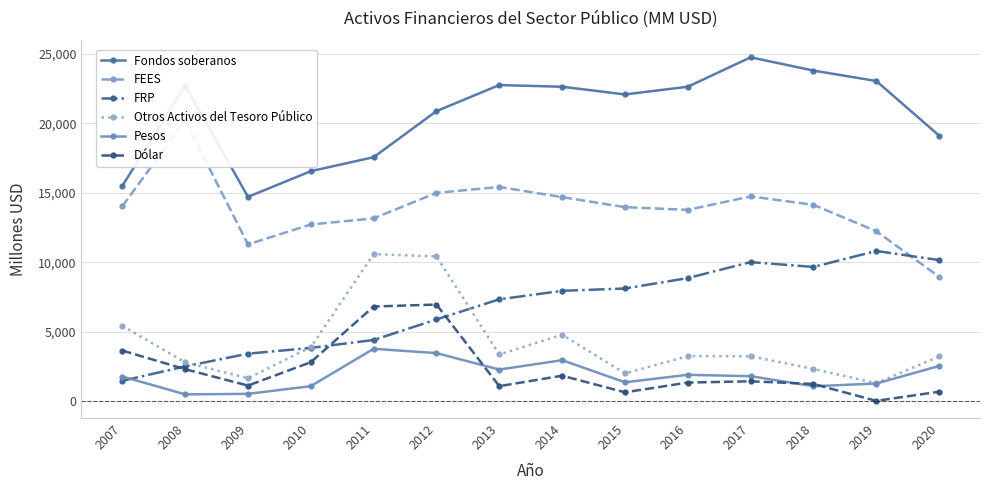

What is the spread (max minus min) of values at 2014?

20798